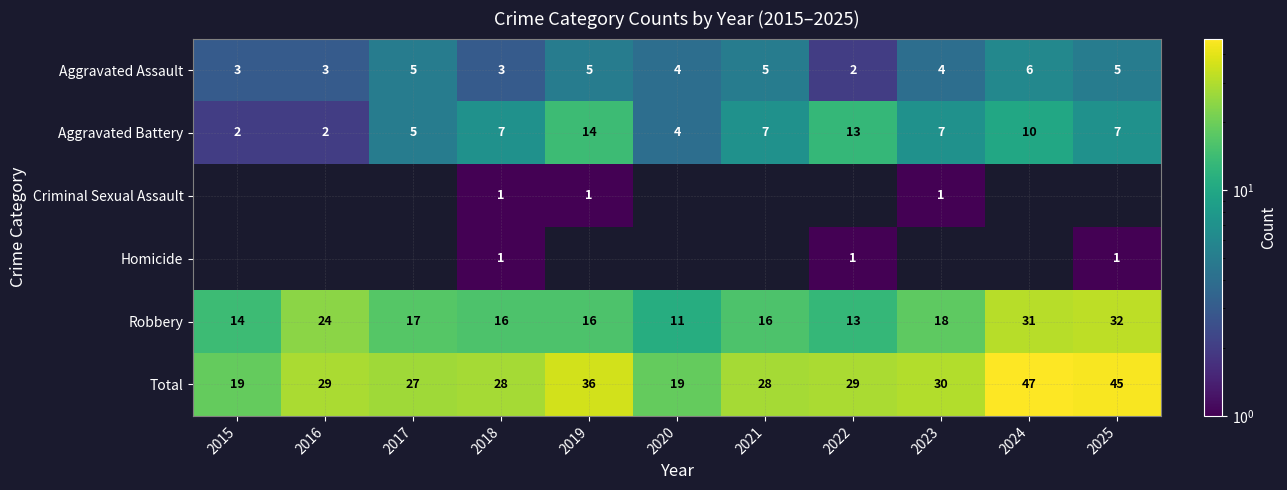

What is the difference between the second highest and second lowest values in the Robbery series?

18